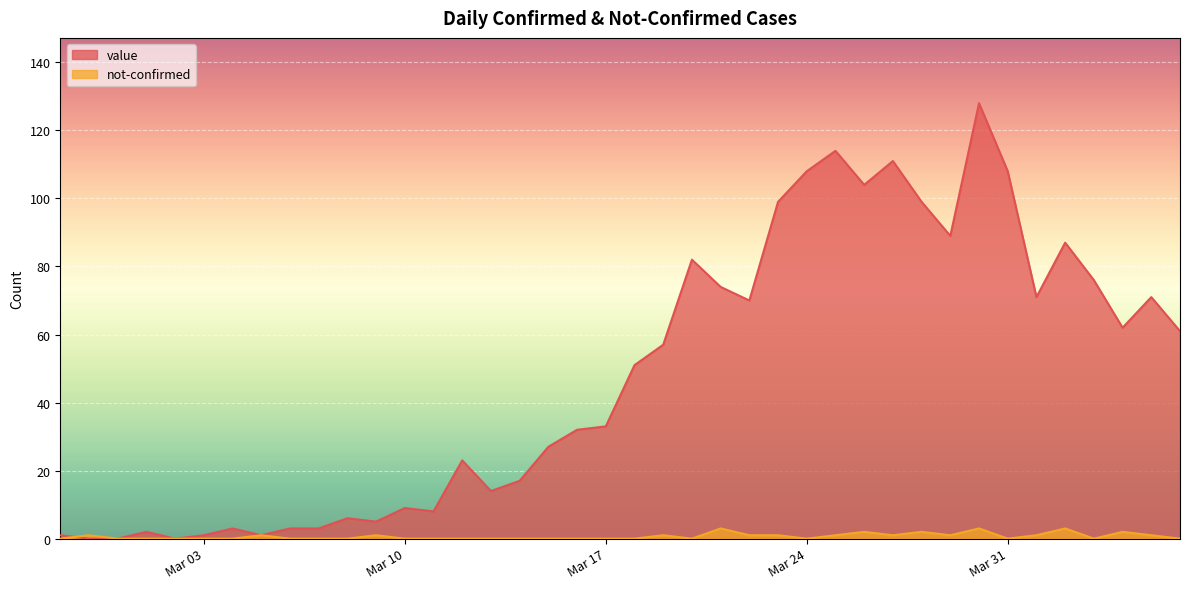

How many lines are shown in the chart?

2